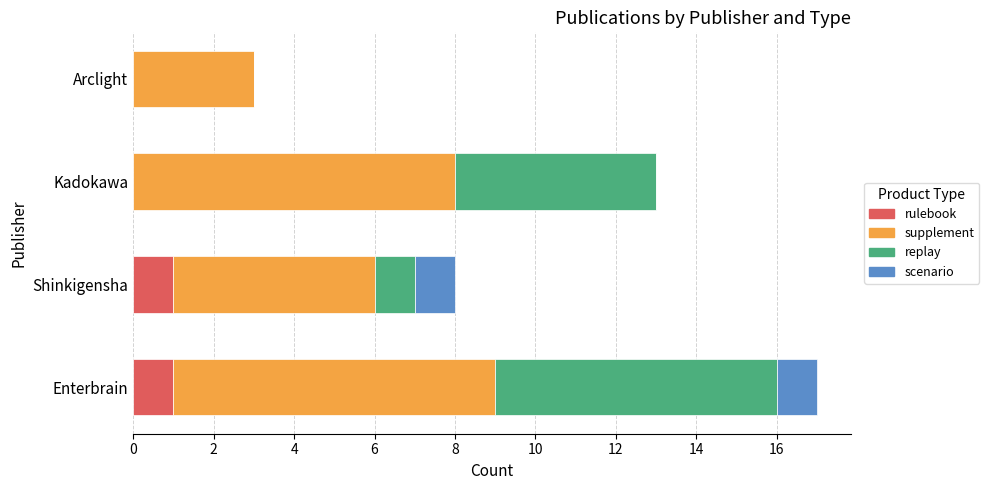

At which category is the sum across all series the highest?

Enterbrain